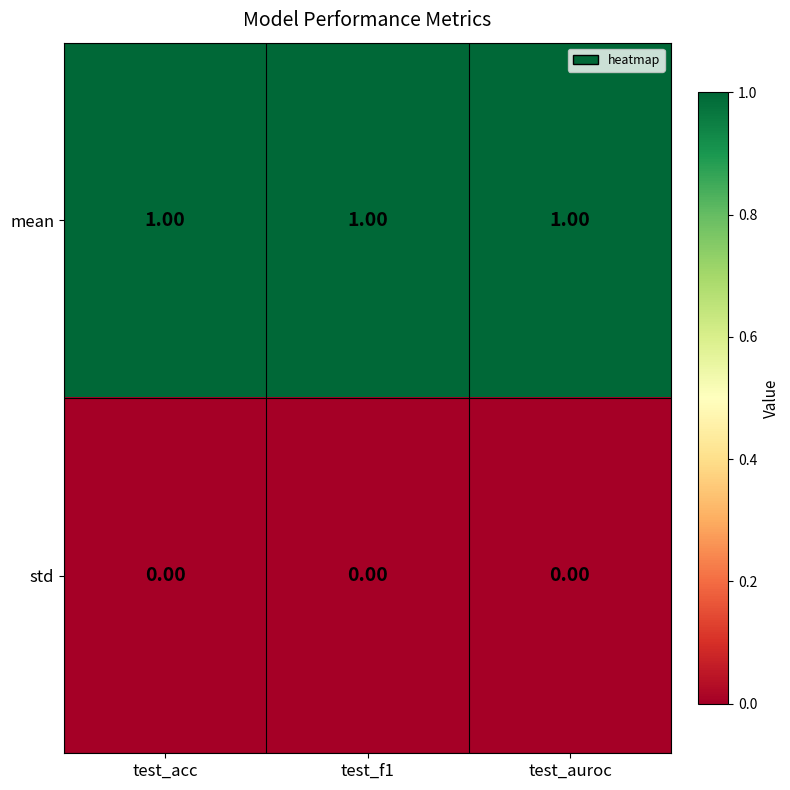

List the series in order of their overall mean, highest first.

mean, std